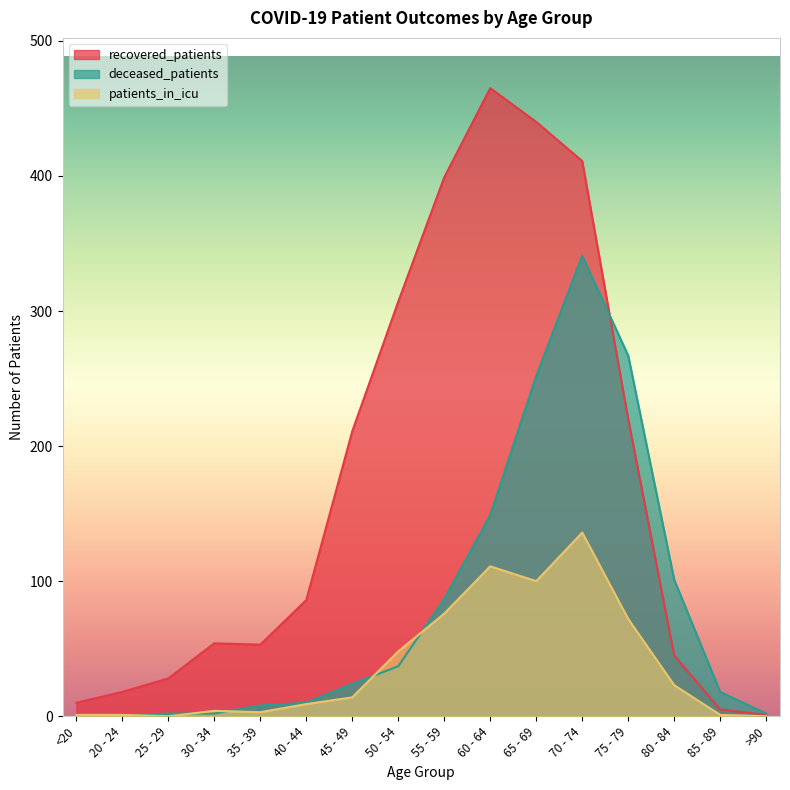

Is the value of deceased_patients at 85 - 89 greater than the value of patients_in_icu at 50 - 54?

No